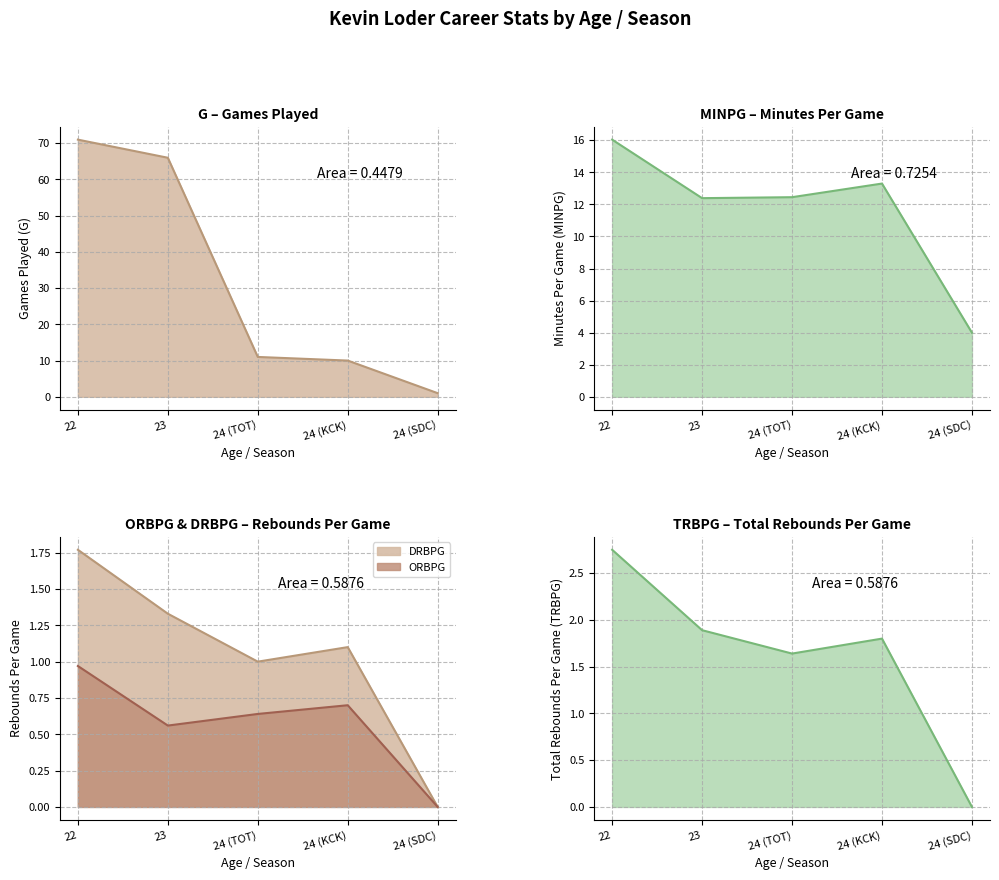

Reading left to right, extract all data points from this chart.

G: 22=71.0	23=66.0	24 (TOT)=11.0	24 (KCK)=10.0	24 (SDC)=1.0
MINPG: 22=16.0	23=12.4	24 (TOT)=12.4	24 (KCK)=13.3	24 (SDC)=4.0
ORBPG: 22=1.0	23=0.6	24 (TOT)=0.6	24 (KCK)=0.7	24 (SDC)=0.0
DRBPG: 22=1.8	23=1.3	24 (TOT)=1.0	24 (KCK)=1.1	24 (SDC)=0.0
TRBPG: 22=2.8	23=1.9	24 (TOT)=1.6	24 (KCK)=1.8	24 (SDC)=0.0